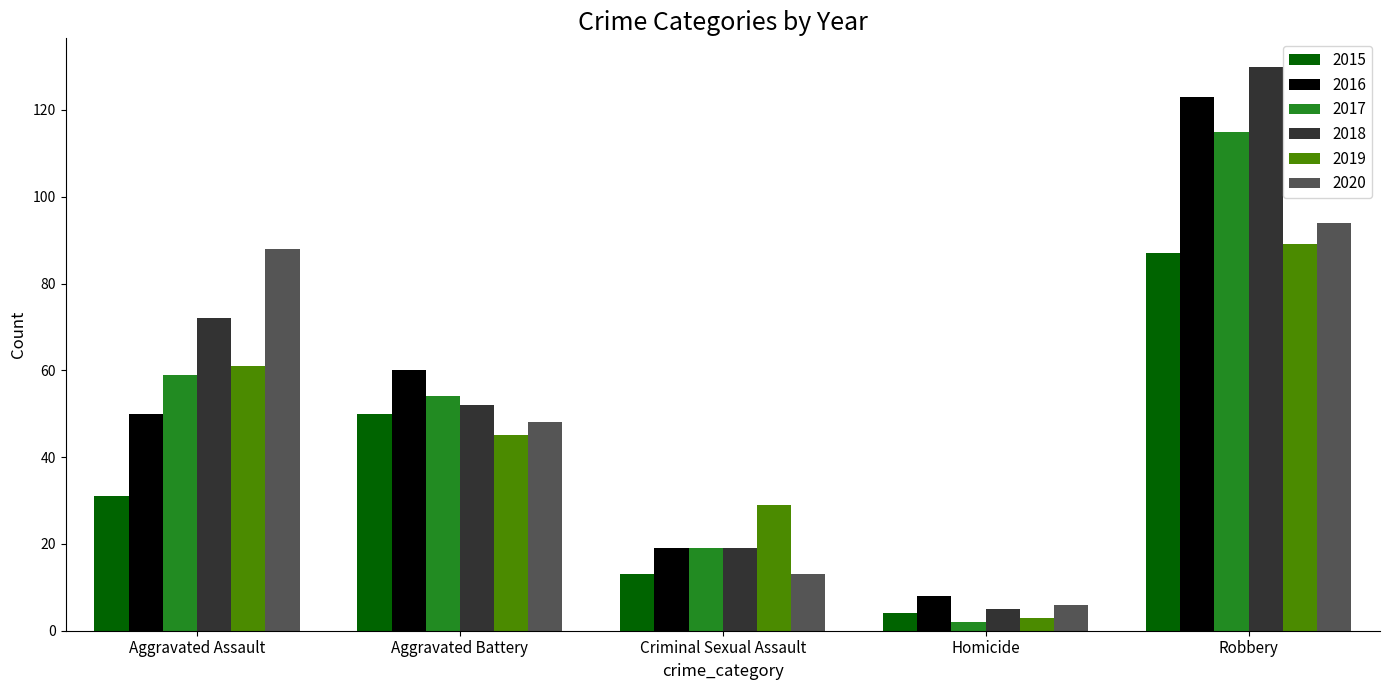

How many groups of bars are there?

5